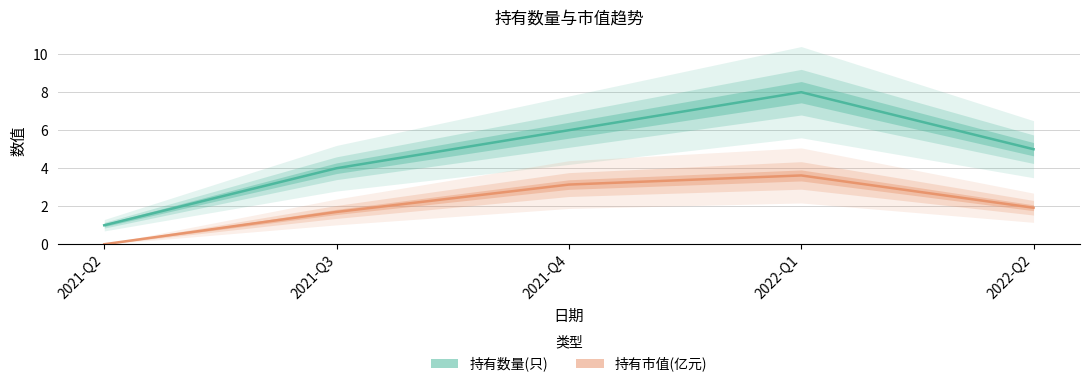

What is the difference between the maximum and minimum values in the 持有数量(只) series?

7.0